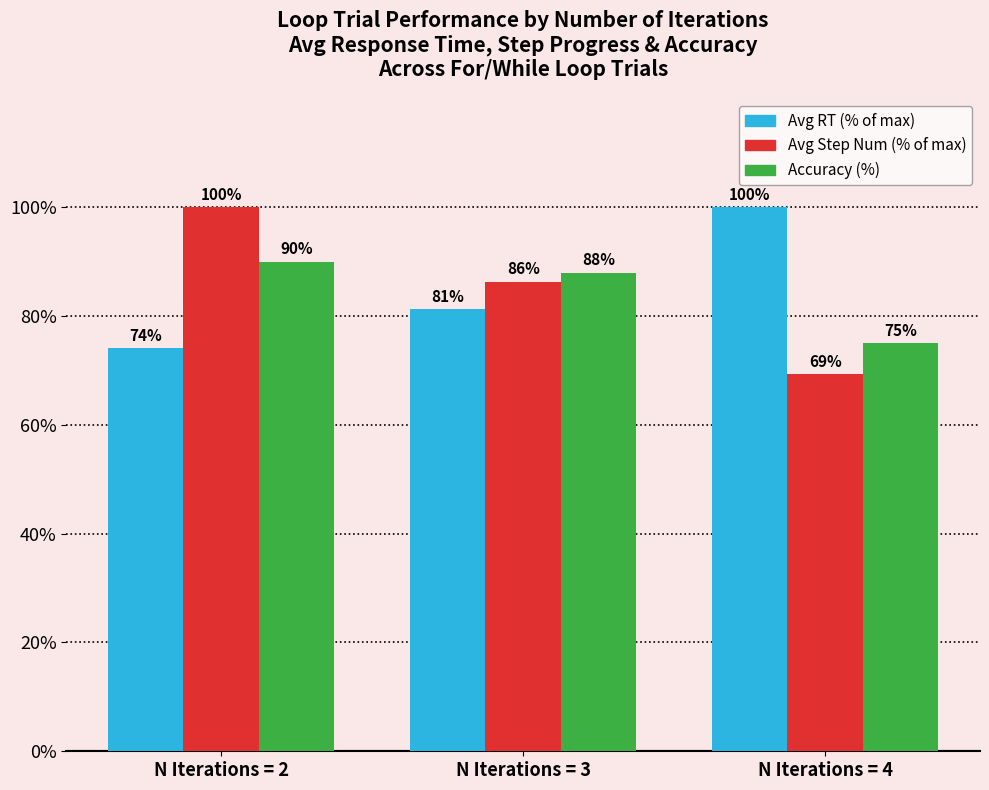

What is the spread (max minus min) of values at N Iterations = 2?

25.9